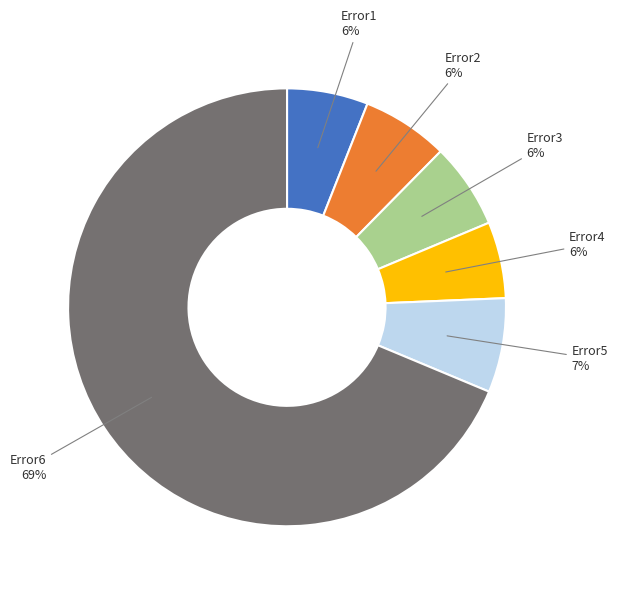

To the nearest percent, what percentage of the pie is Error4?

6%